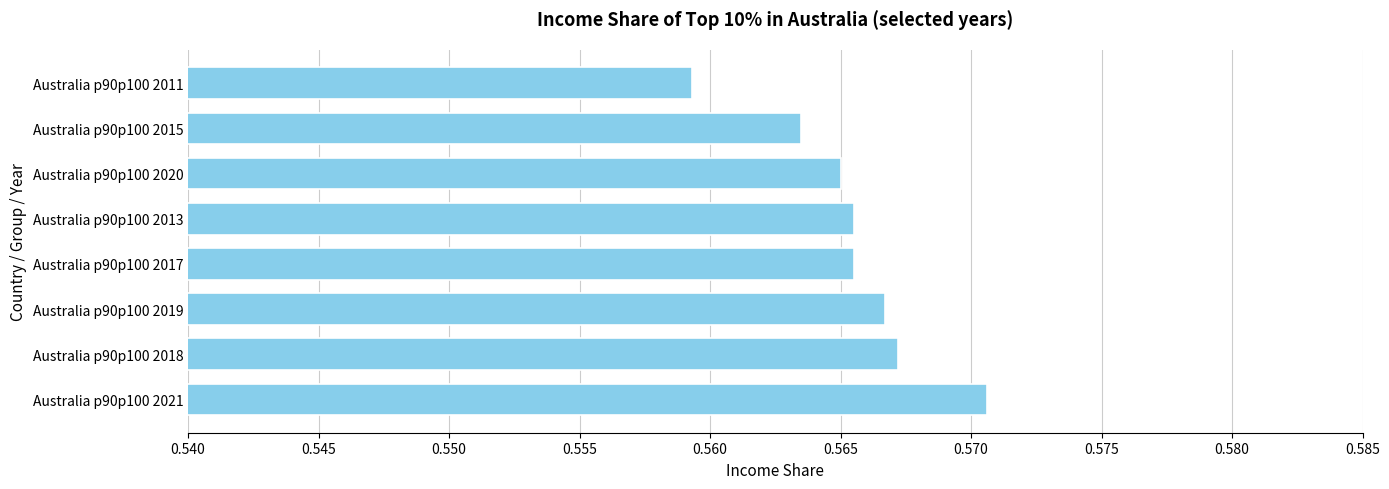

Which has a higher value, Australia p90p100 2013 or Australia p90p100 2015?

Australia p90p100 2013